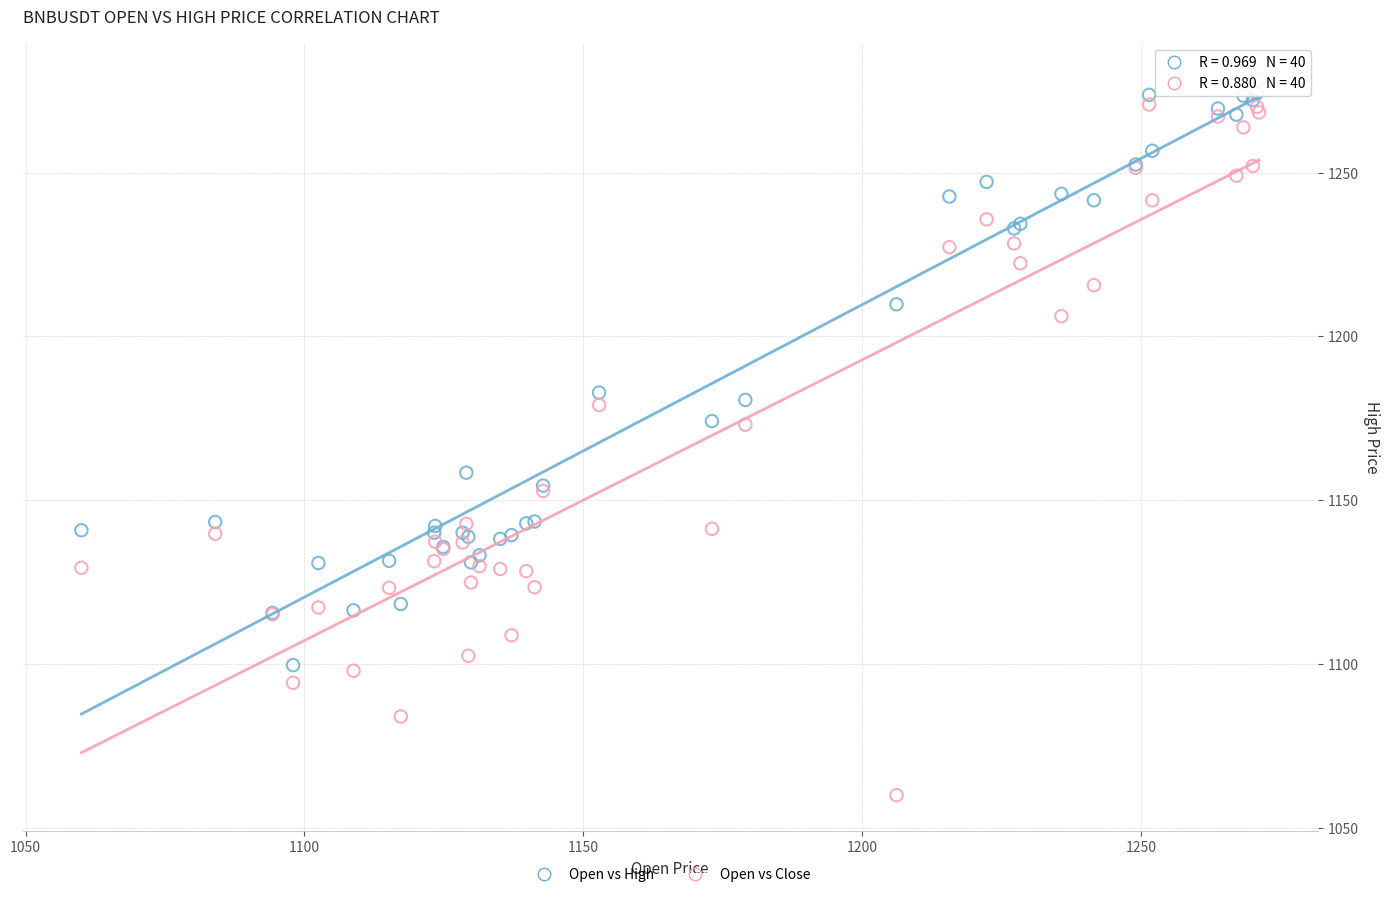

Which series has the widest spread of Y values?

Open vs Close